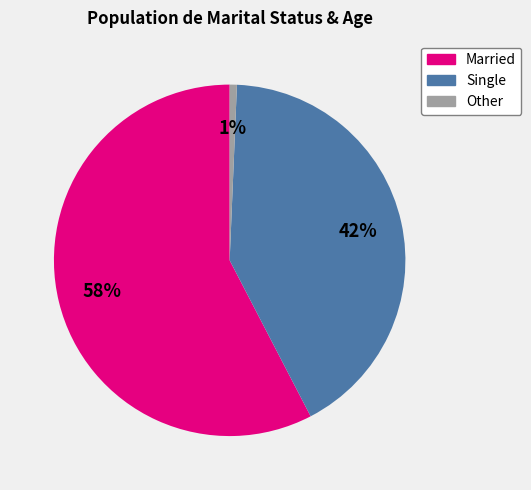

Between Single and Married, which is larger?

Married